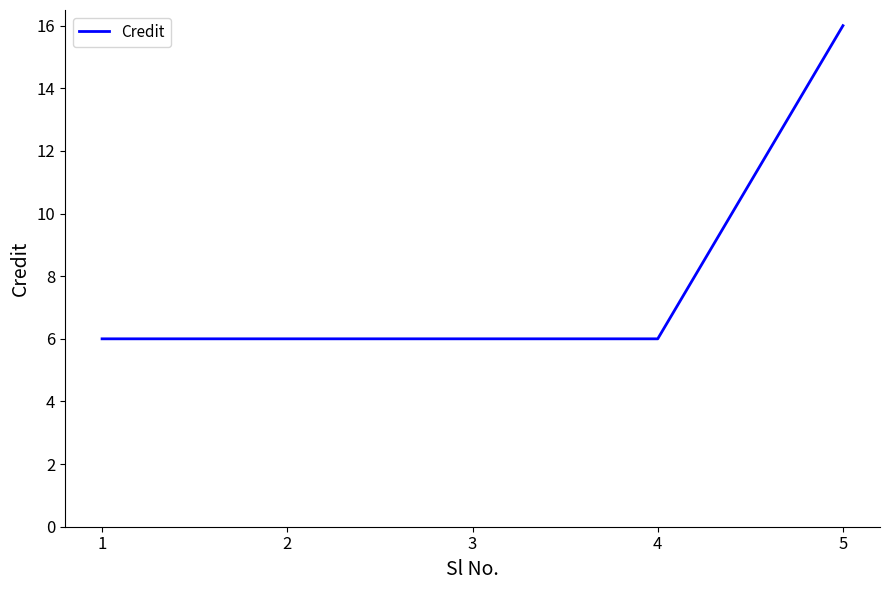

Reading right to left, extract all data points from this chart.

16	6	6	6	6